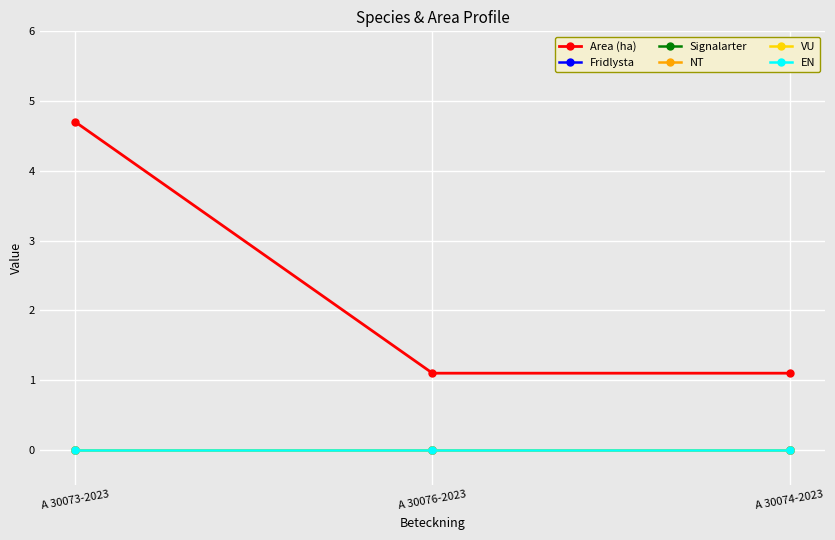

Reading left to right, transcribe all the data shown in this chart.

Area (ha): A 30073-2023=4.7	A 30076-2023=1.1	A 30074-2023=1.1
Fridlysta: A 30073-2023=0.0	A 30076-2023=0.0	A 30074-2023=0.0
Signalarter: A 30073-2023=0.0	A 30076-2023=0.0	A 30074-2023=0.0
NT: A 30073-2023=0.0	A 30076-2023=0.0	A 30074-2023=0.0
VU: A 30073-2023=0.0	A 30076-2023=0.0	A 30074-2023=0.0
EN: A 30073-2023=0.0	A 30076-2023=0.0	A 30074-2023=0.0